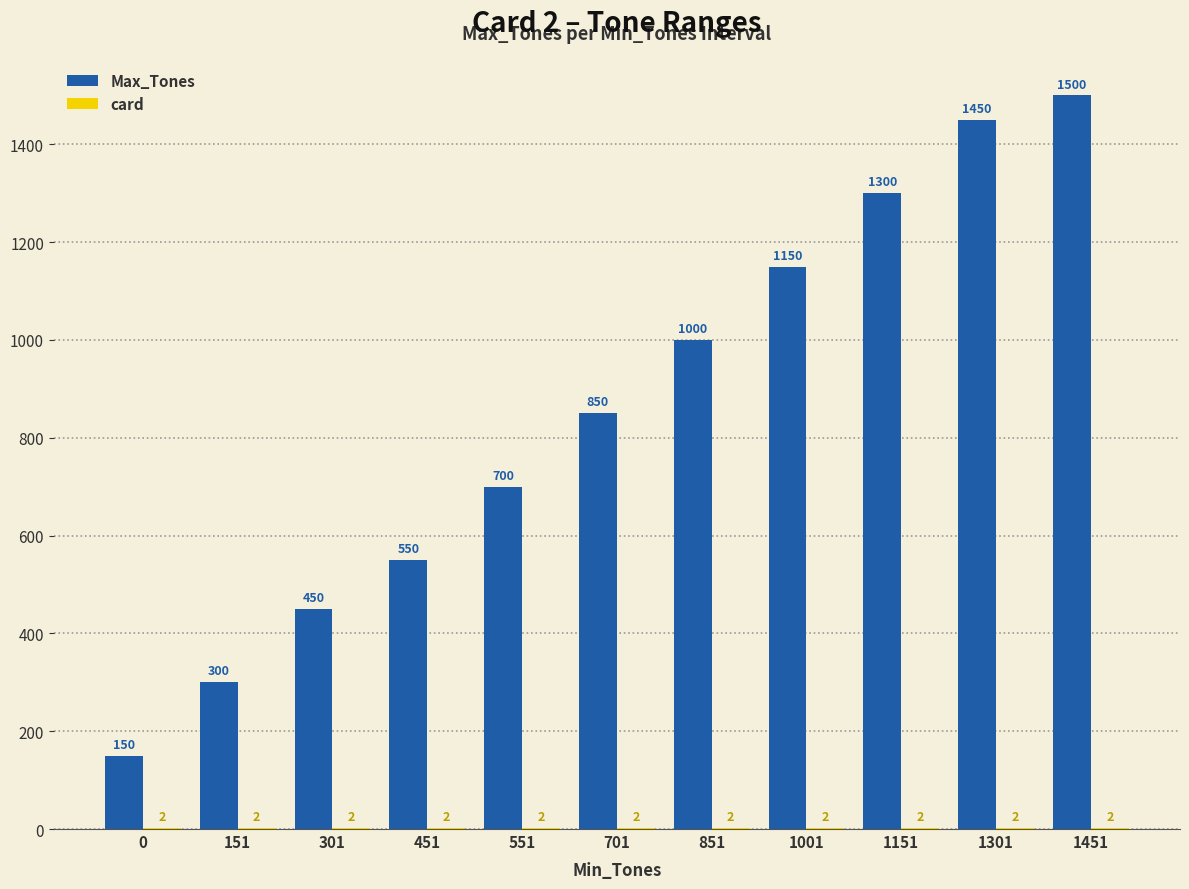

Between 851 and 1451, which series saw the biggest shift?

Max_Tones